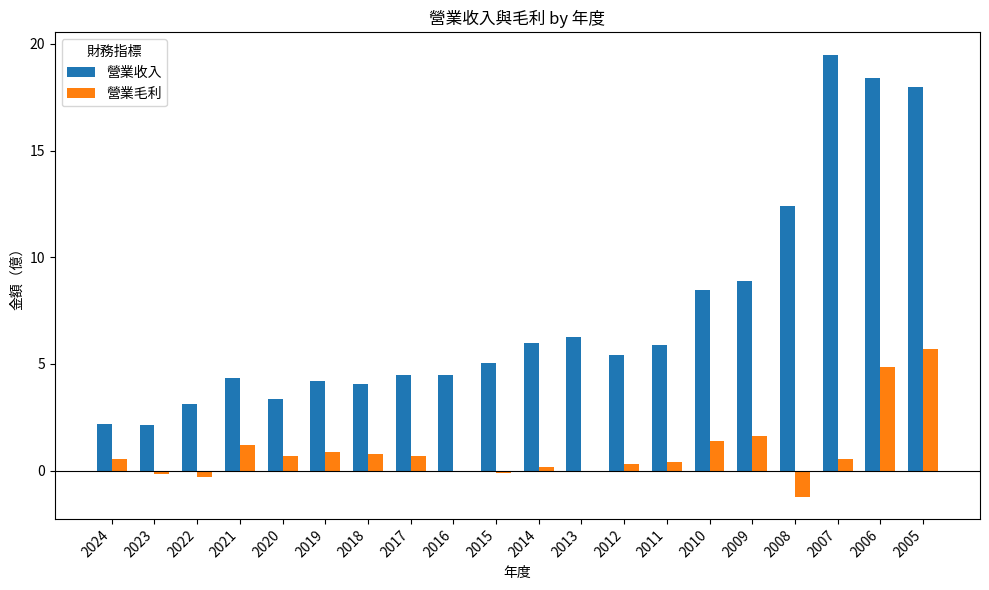

Read the 營業毛利 value at 2022.

-0.3